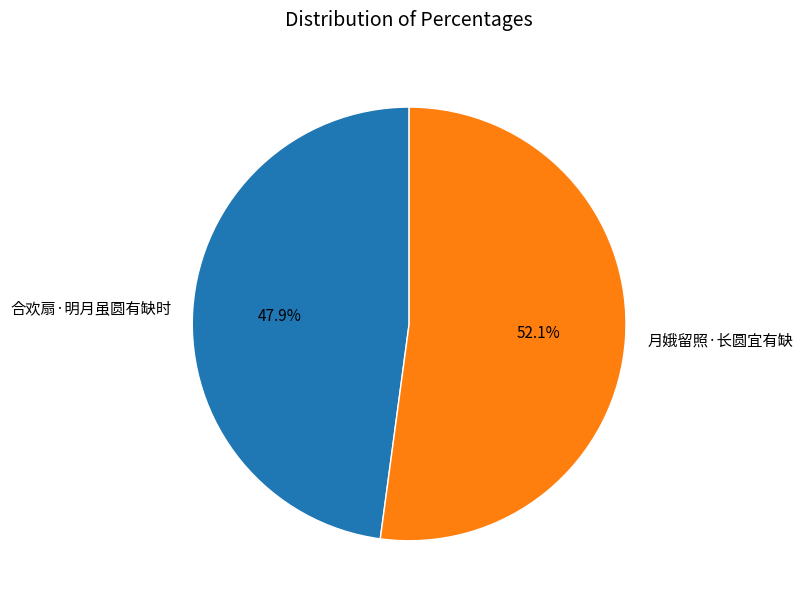

Which slice is the smallest?

合欢扇·明月虽圆有缺时